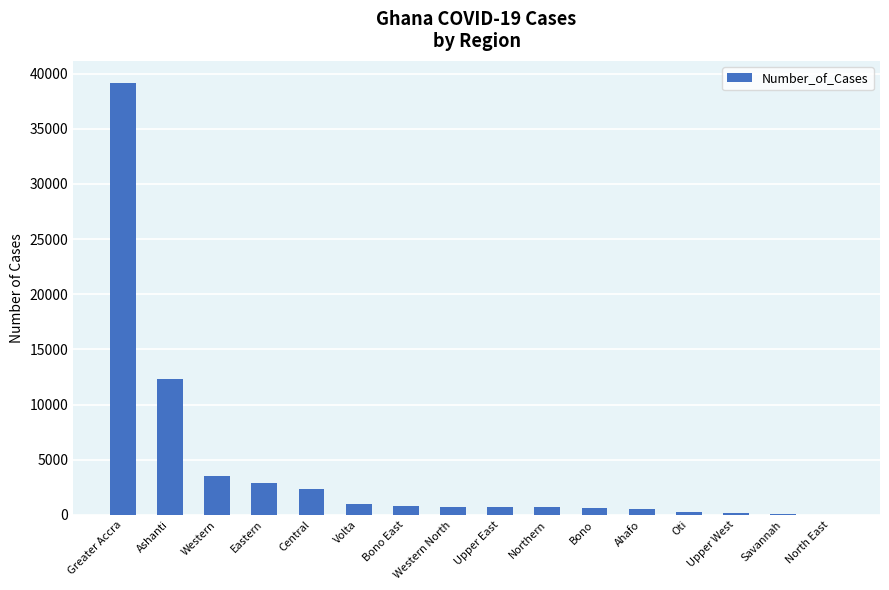

Where is the data nearest to the value 19611?

Ashanti